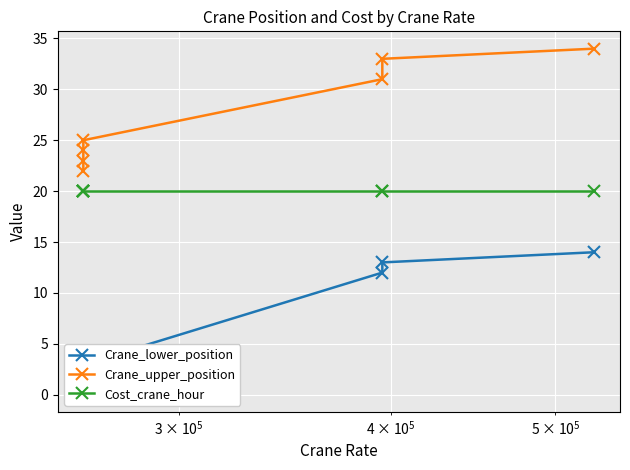

True or false: Crane_upper_position and Crane_lower_position intersect in this chart.

False